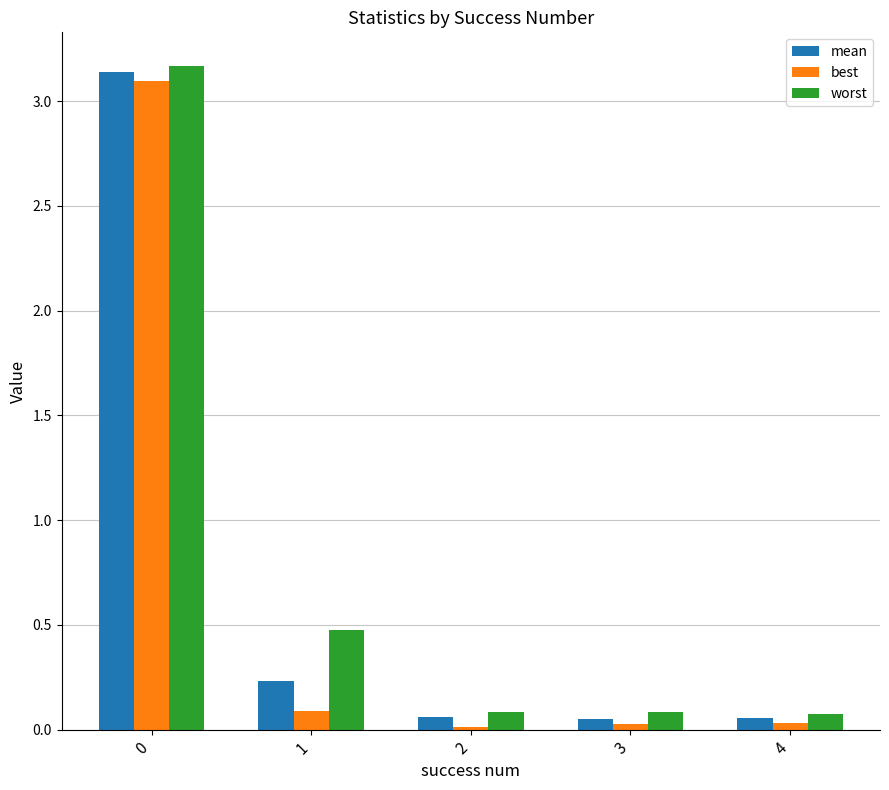

Rank the series by their maximum value, from lowest to highest.

best, mean, worst